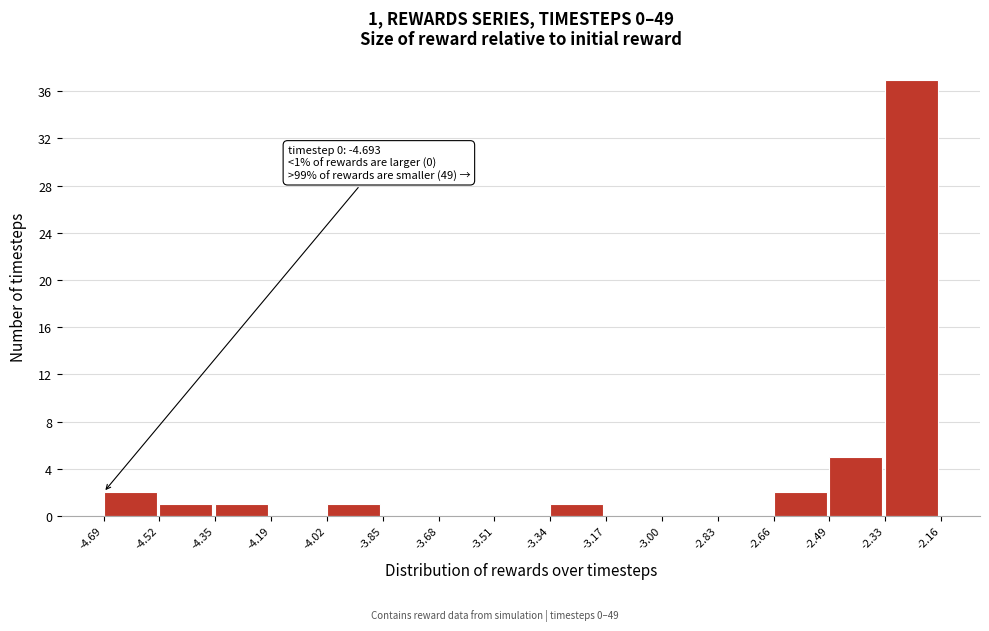

Over which range of the x-axis is the bar tallest?

-2.33 to -2.16